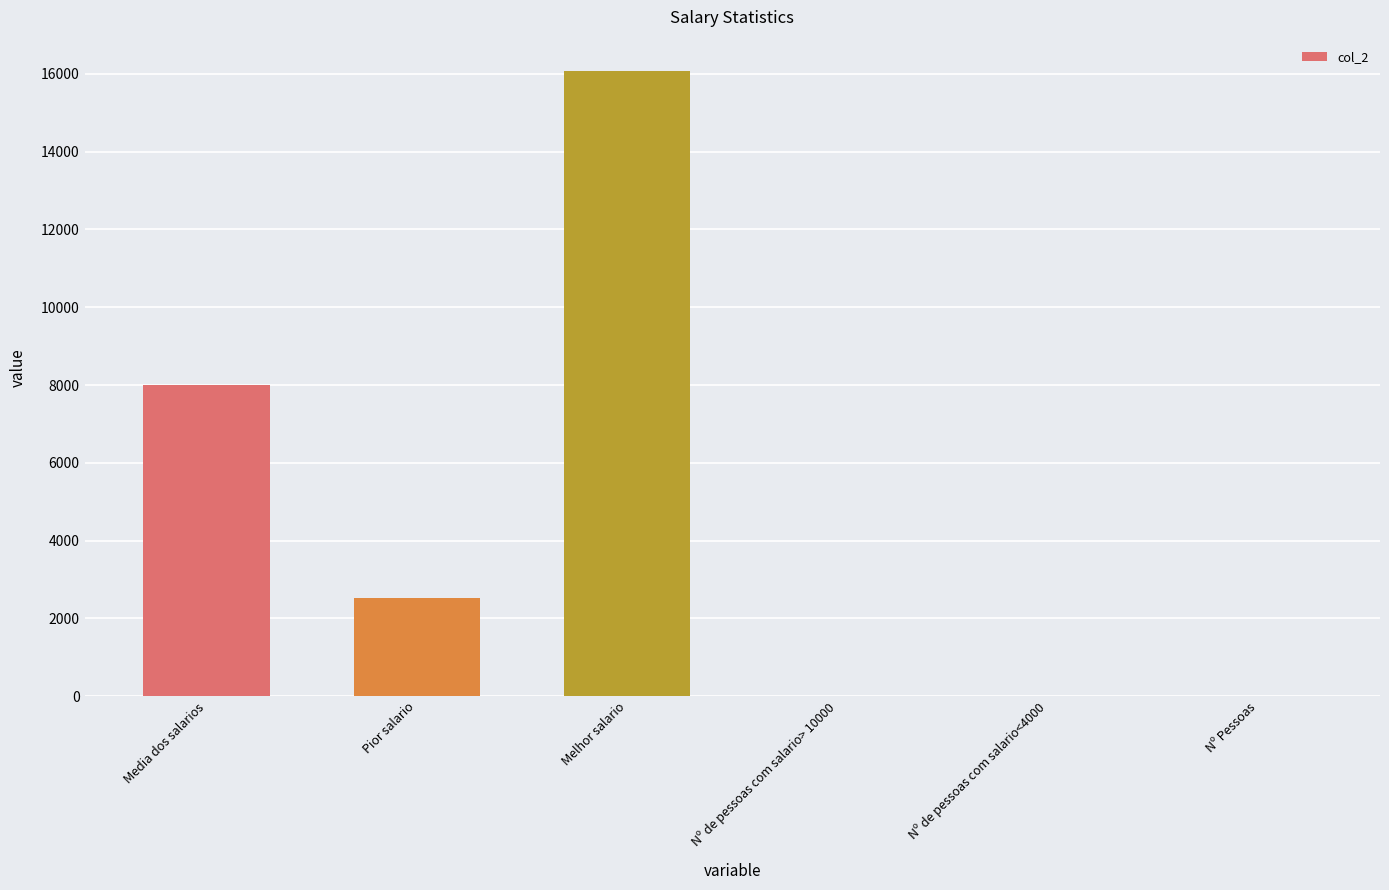

What is the average value?

4435.2